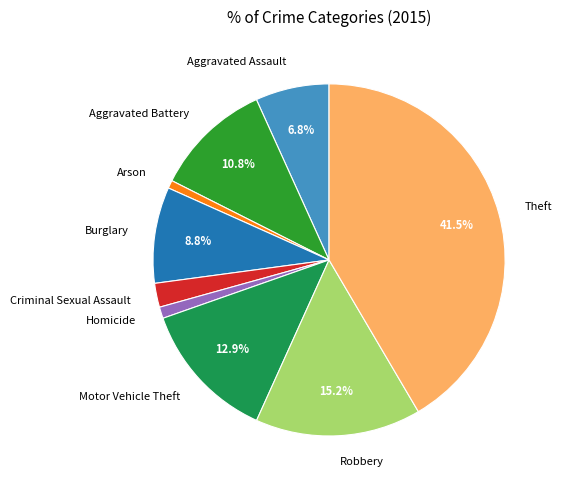

Is Criminal Sexual Assault the majority of the pie?

No